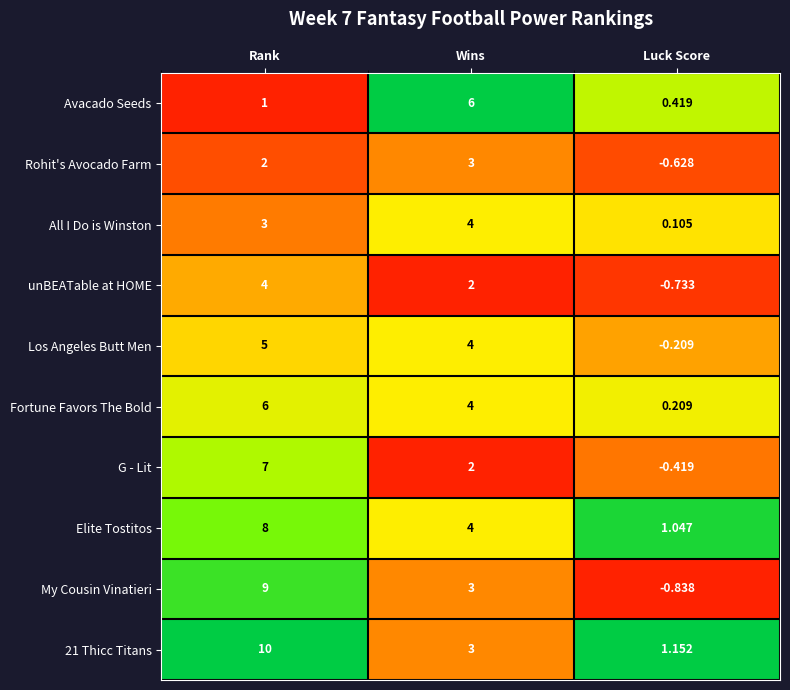

Where does the My Cousin Vinatieri series first go above 3?

Rank